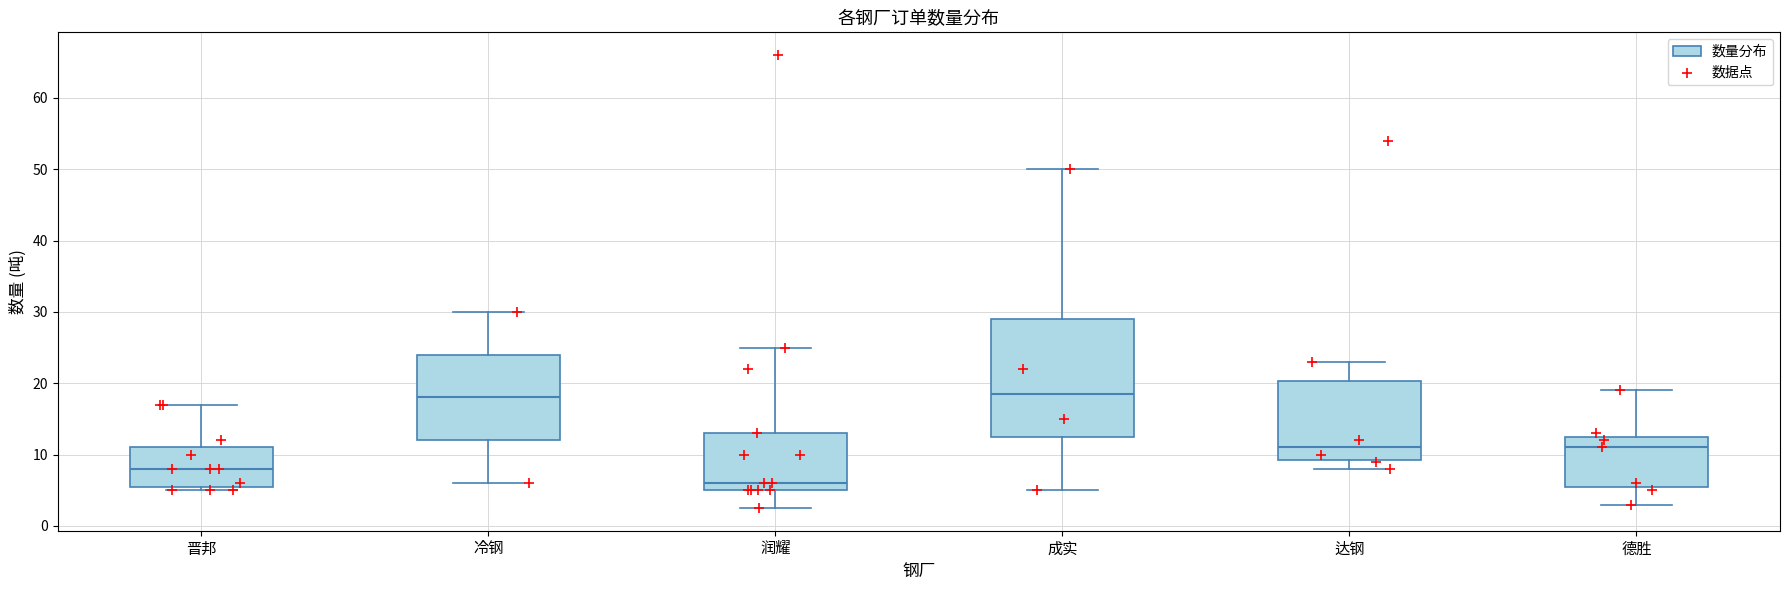

Reading left to right, transcribe this box plot: for each box, give where its median line is, the range the box spans, and where its two whiskers end, as read against the y-axis. The values are not printed on the chart, so give them approximately, as read against the axis.

晋邦: median 8, box 6 to 11, whiskers 5 to 17
冷钢: median 18, box 12 to 24, whiskers 6 to 30
润耀: median 6, box 5 to 13, whiskers 3 to 25
成实: median 19, box 13 to 29, whiskers 5 to 50
达钢: median 11, box 9 to 20, whiskers 8 to 23
德胜: median 11, box 6 to 13, whiskers 3 to 19